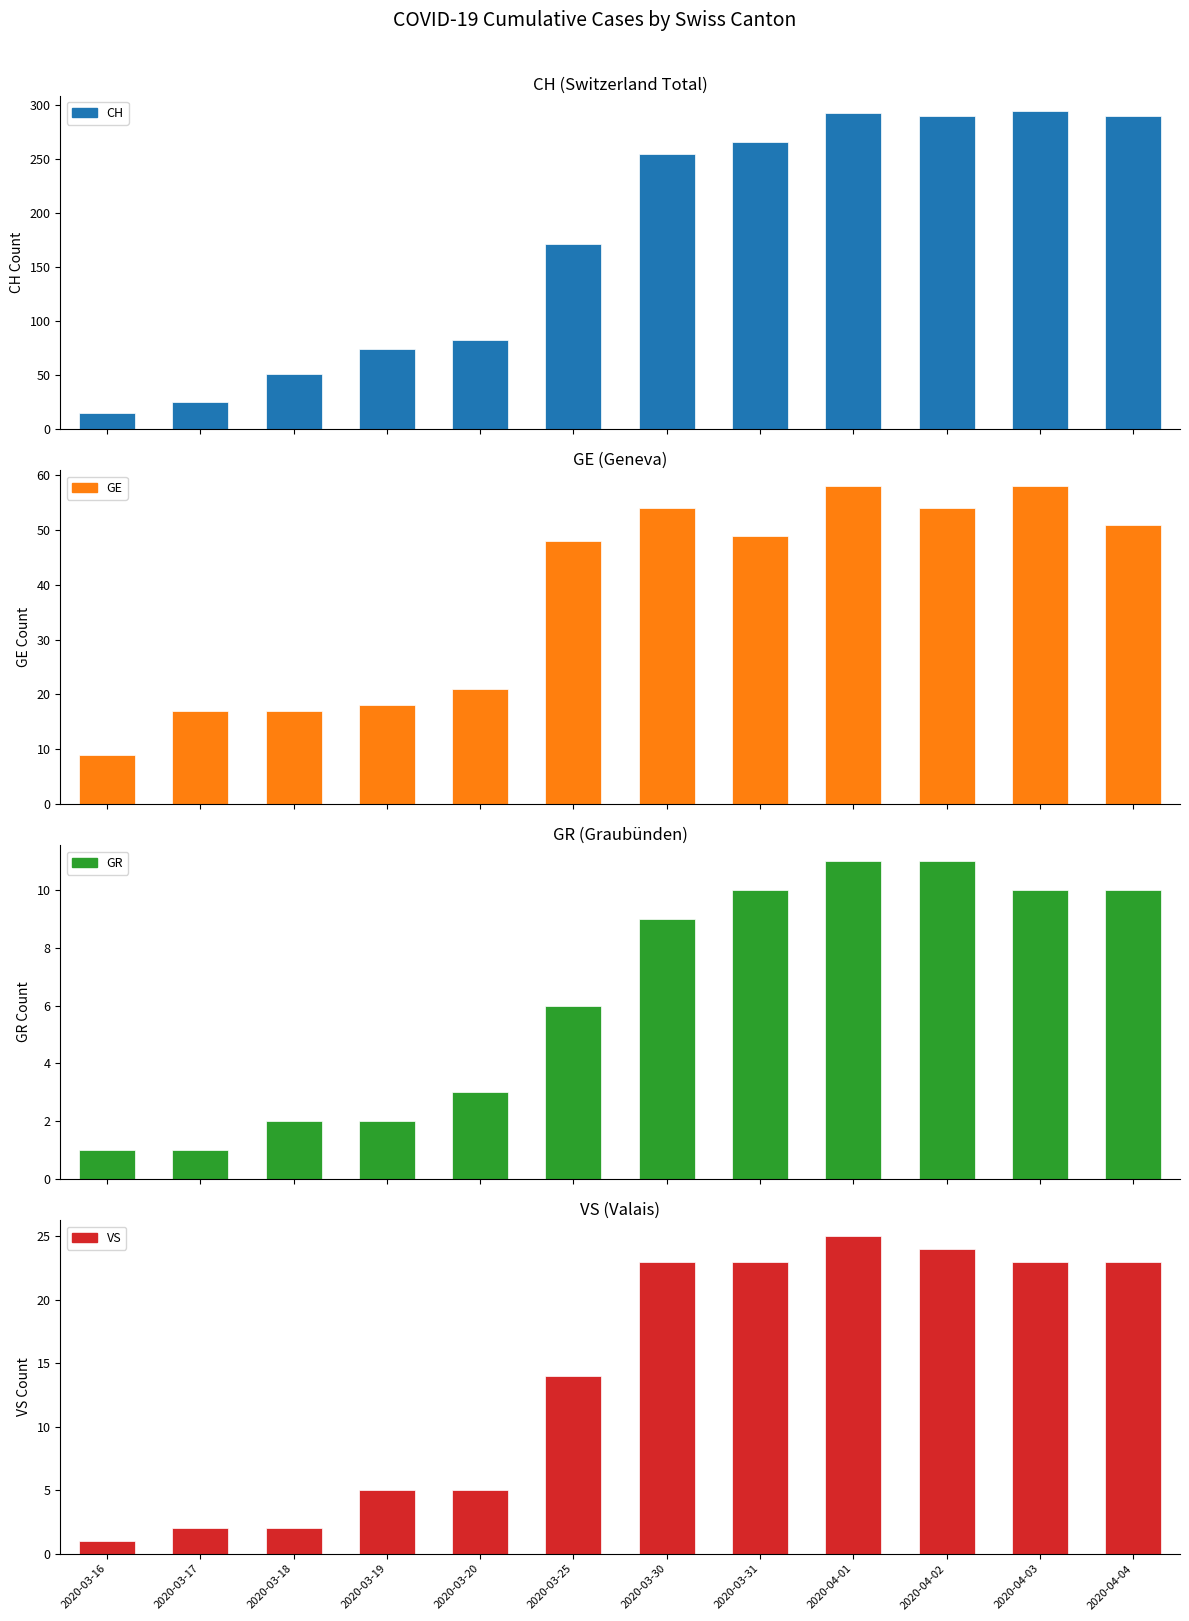

Is it true that VS equals 1 at 2020-03-16?

True